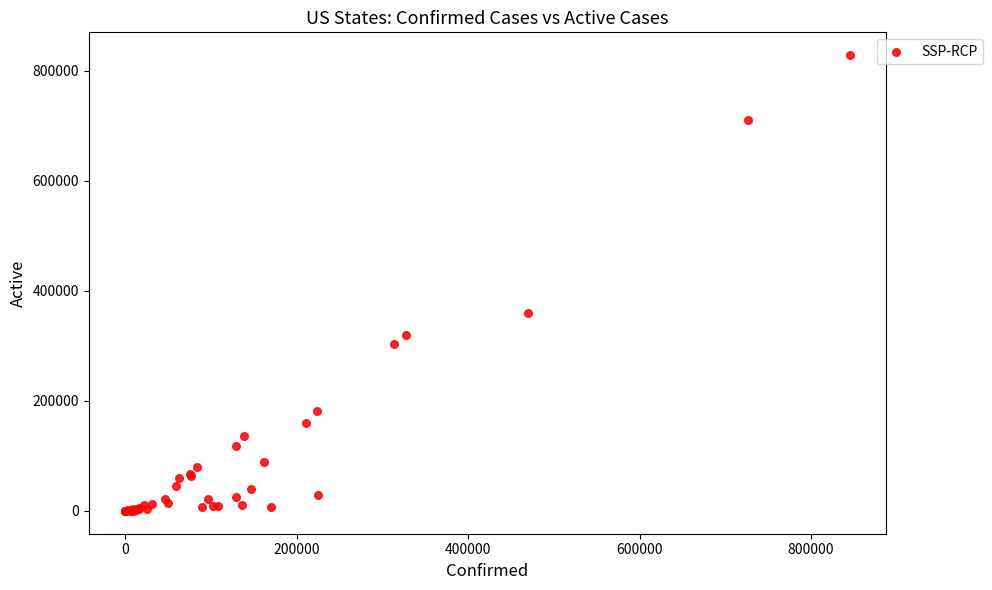

What Y value in the scatter plot is closest to 414426?

359526